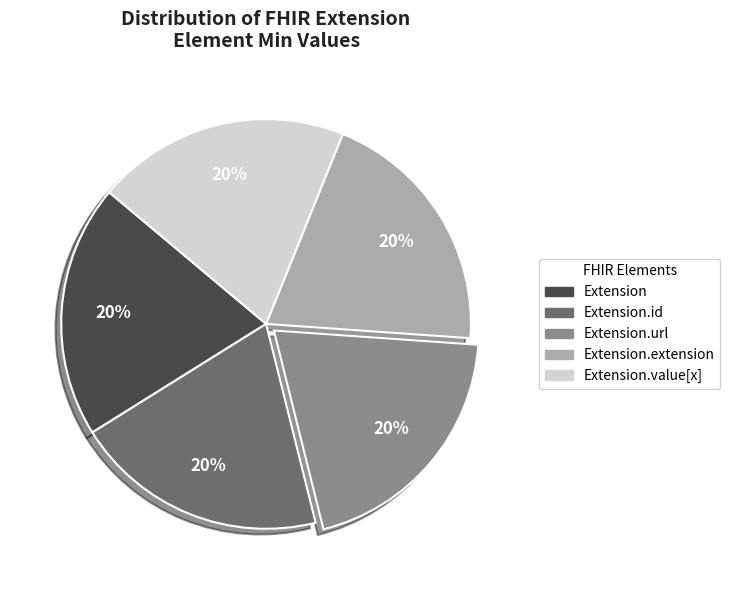

To the nearest percent, what is the average slice percentage?

20%